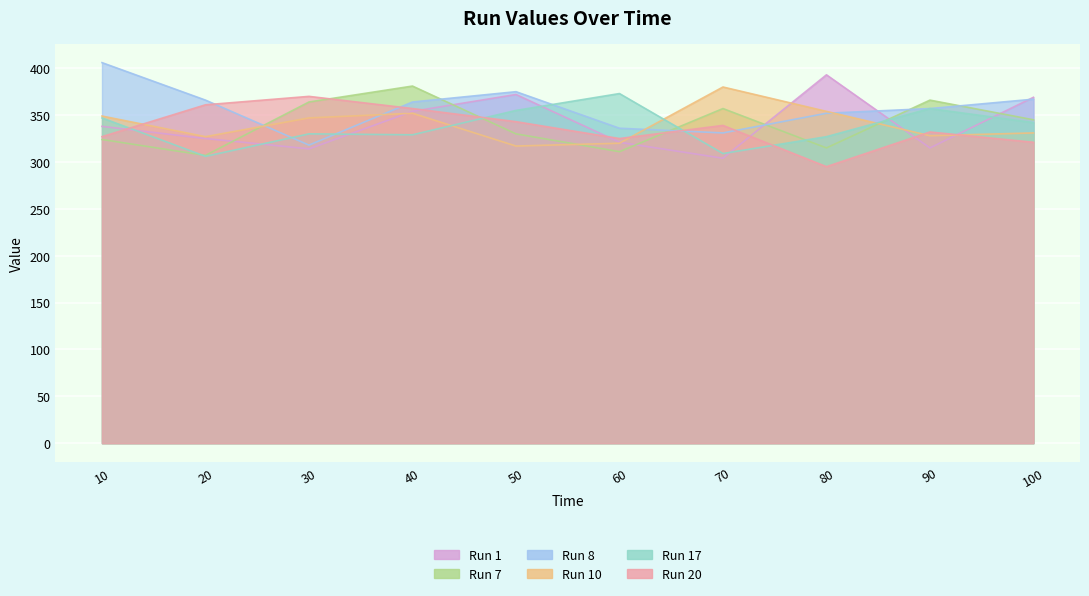

True or false: Run 17 and Run 8 cross at least once.

True